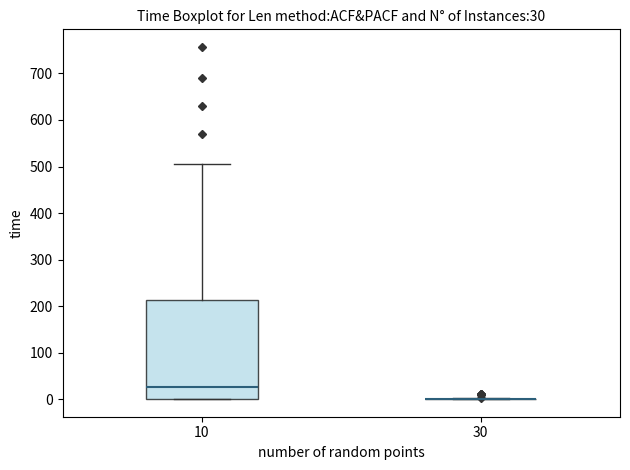

Which box is the tallest, from its lower edge to its upper edge?

10